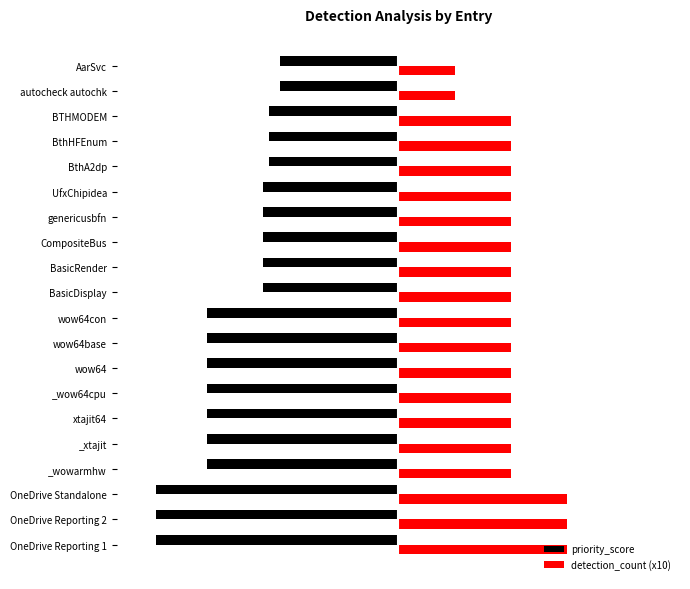

What are all the series names shown in the legend?

priority_score, detection_count (x10)